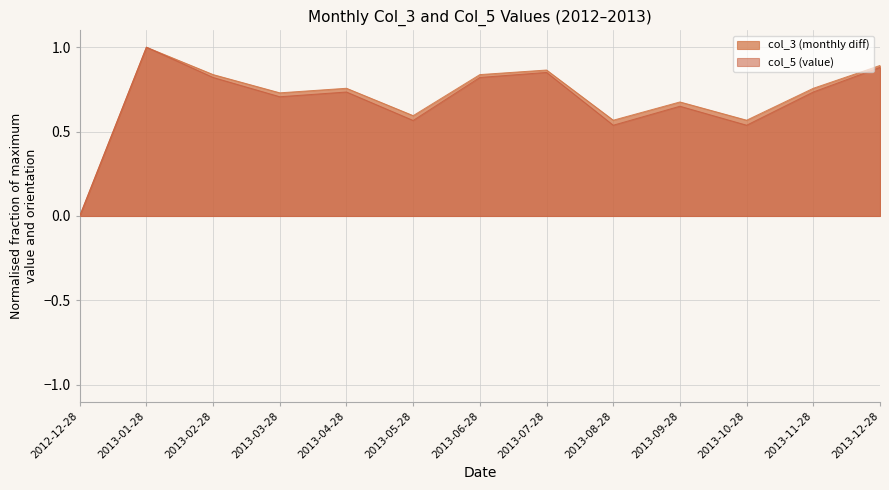

Is it true that col_5 (value) equals 0.9 at 2013-07-28?

True